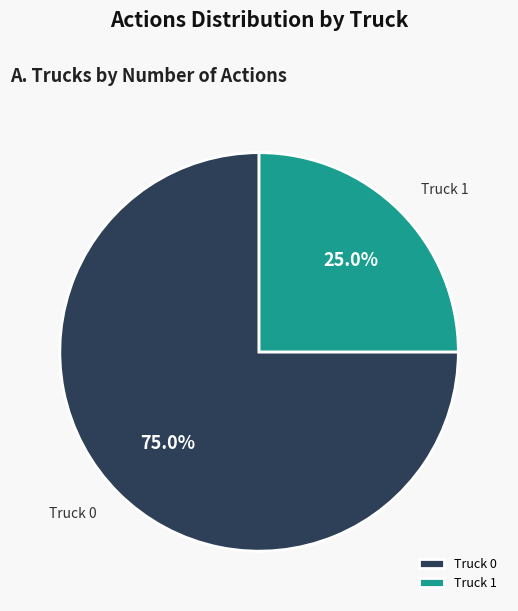

To the nearest percent, what is the average slice percentage?

50%